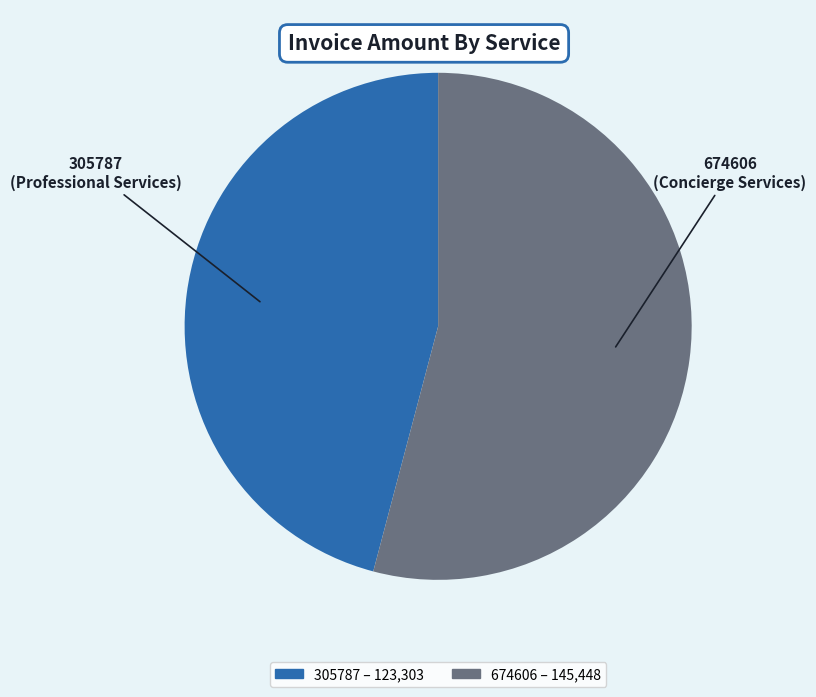

Between 674606 and 305787, which is larger?

674606